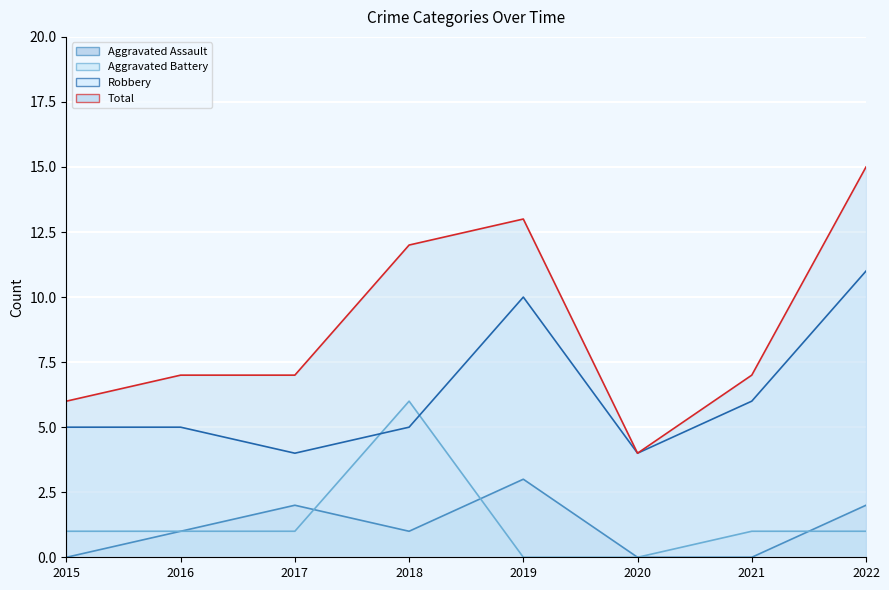

What are all the series names shown in the legend?

Aggravated Assault, Aggravated Battery, Robbery, Total